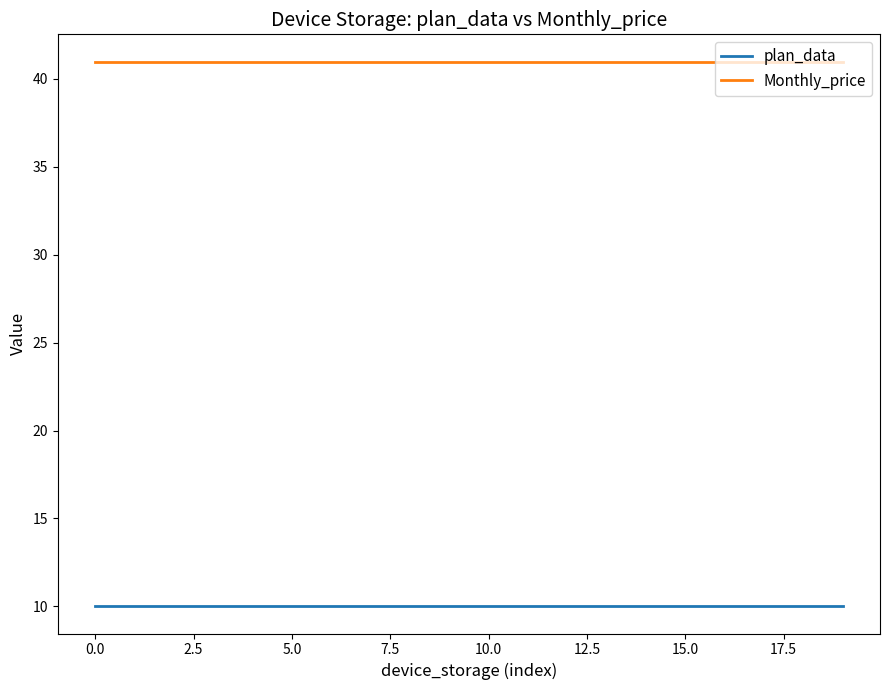

True or false: plan_data and Monthly_price cross at least once.

False